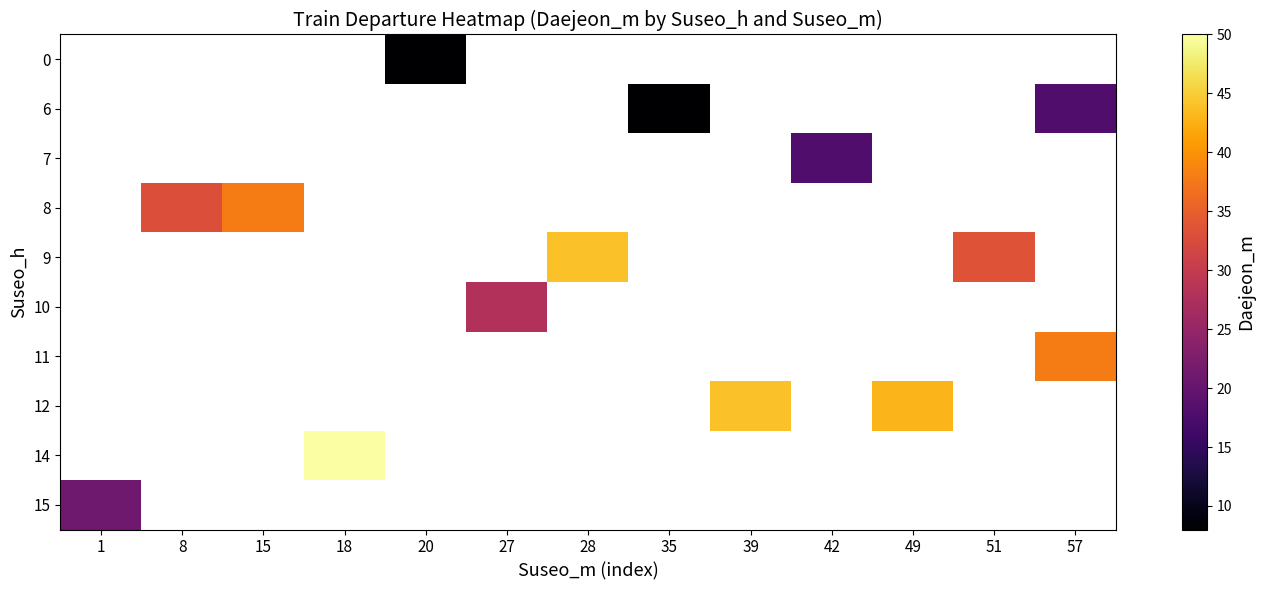

Which has a higher value, 8 or 51?

51